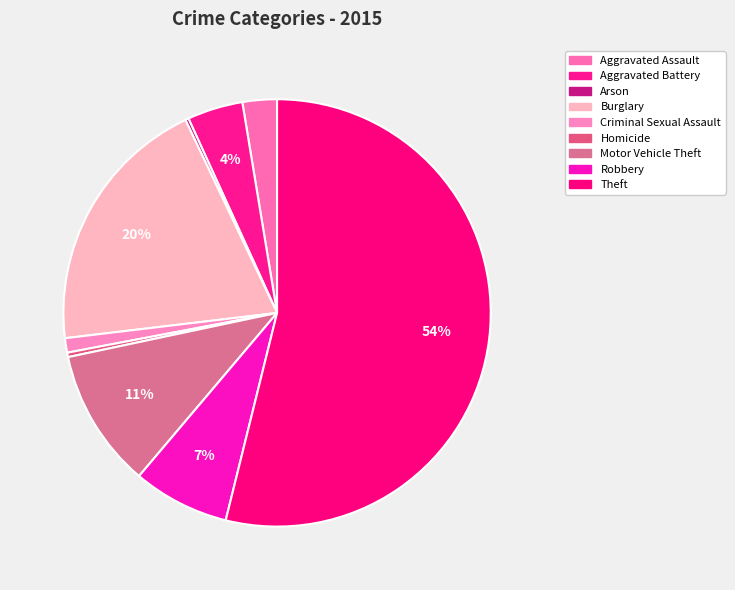

Count the number of slices in the pie.

9